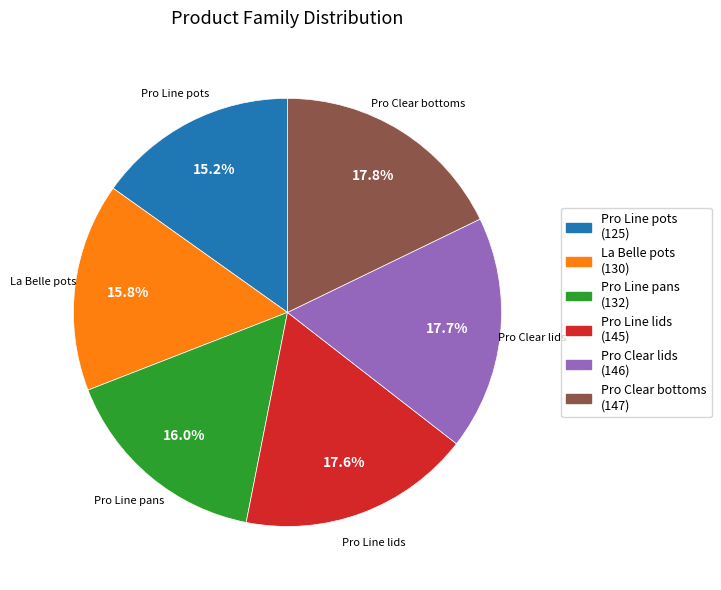

Does La Belle pots represent more than half of the total?

No